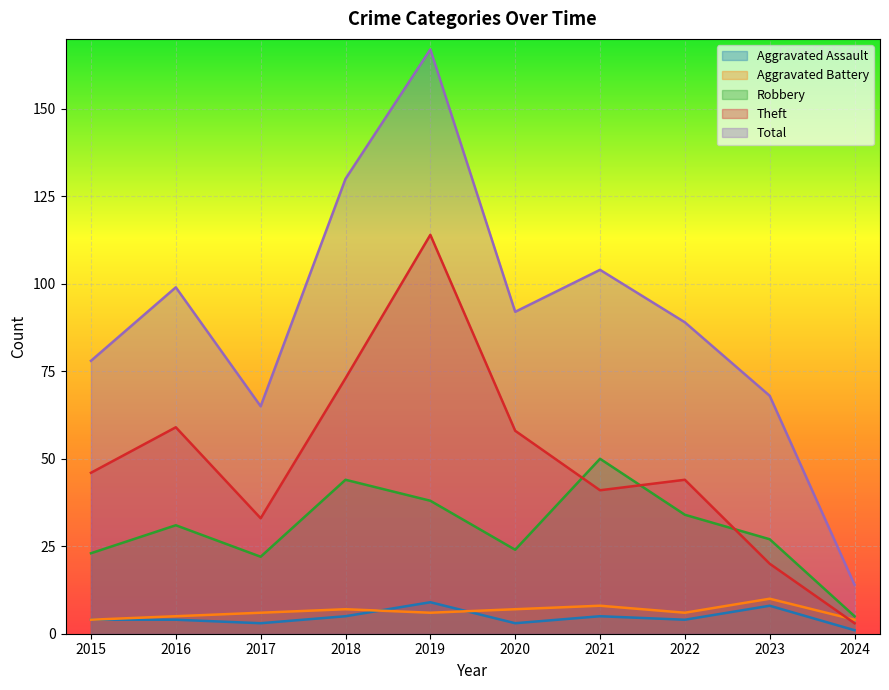

What is the spread (max minus min) of values at 2015?

74